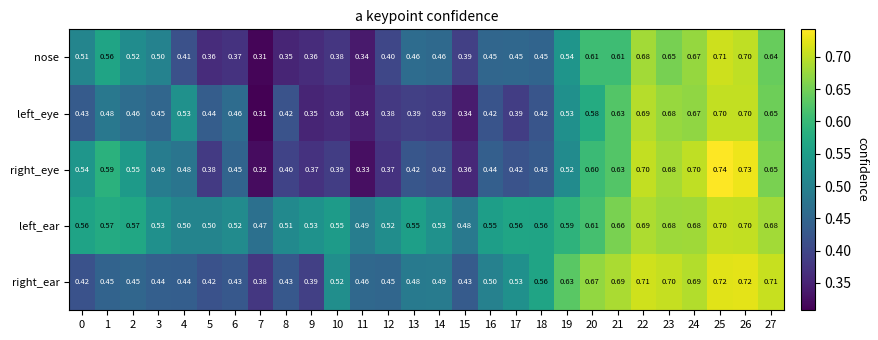

Is the value of nose at 20 greater than the value of right_ear at 0?

Yes